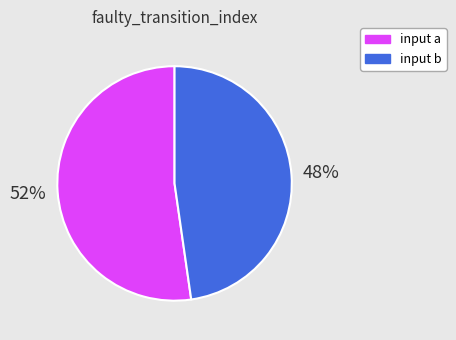

To the nearest percent, what is the combined percentage of input a and input b?

100%